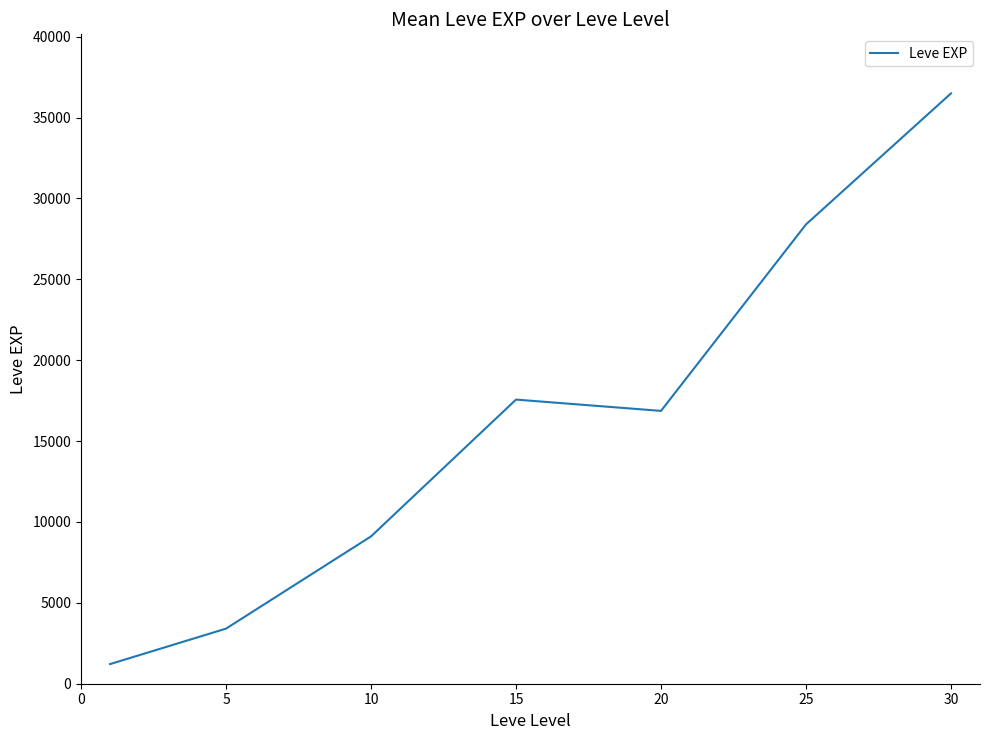

What is the difference between the maximum and minimum values?

35279.2